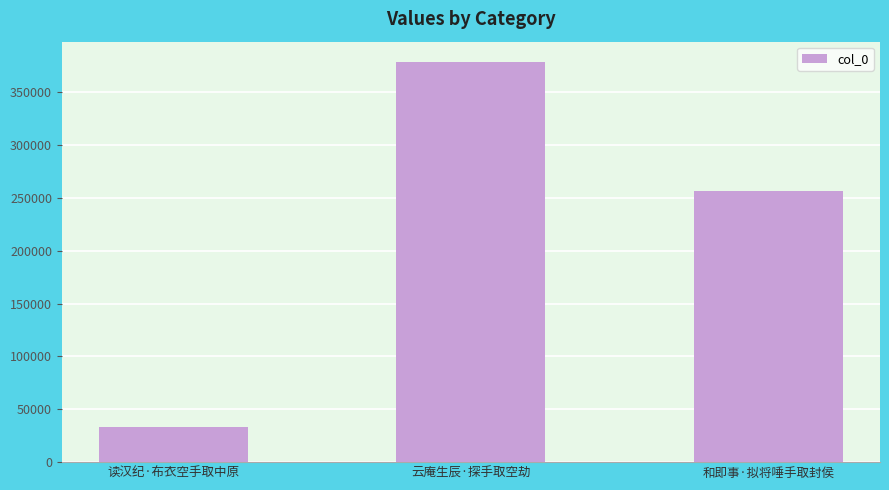

What is the label of the 3rd bar from the left?

和即事·拟将唾手取封侯